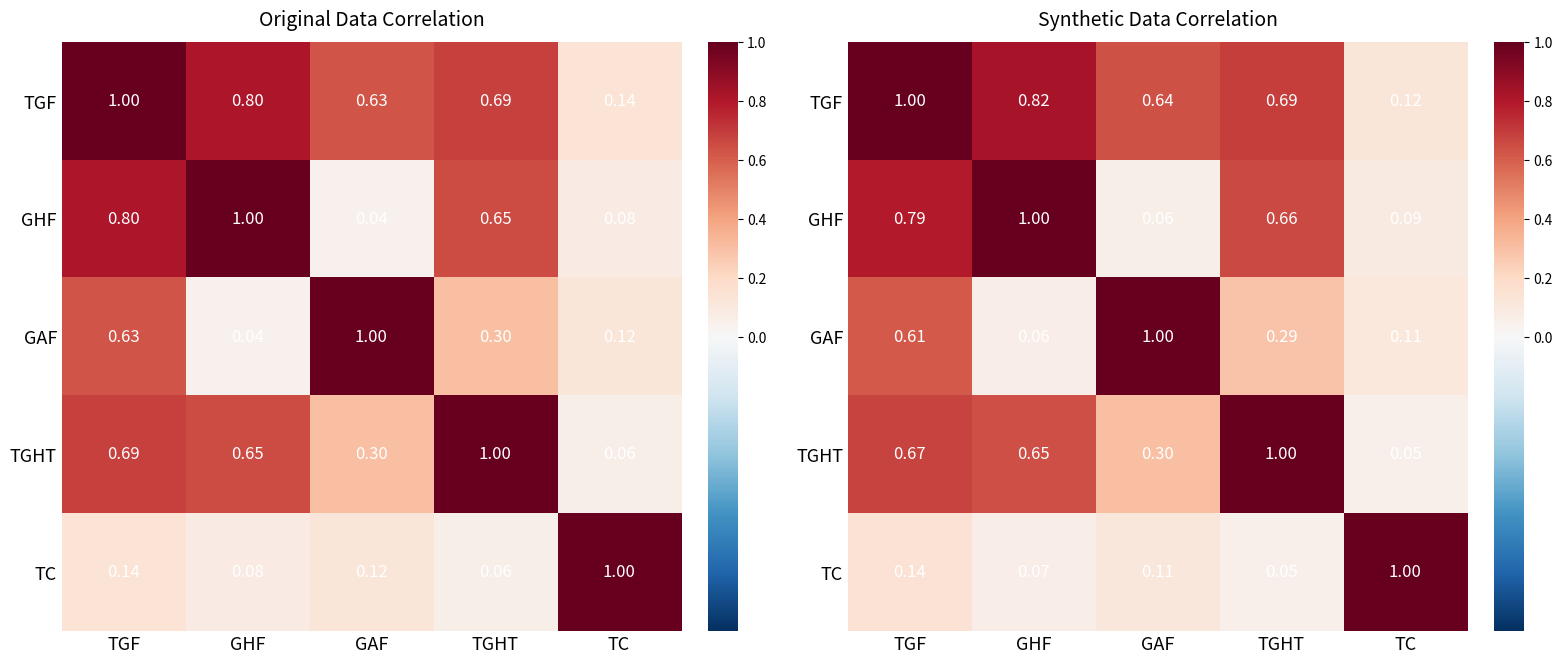

Rank the categories by GHF value from lowest to highest.

GAF, TC, TGHT, TGF, GHF